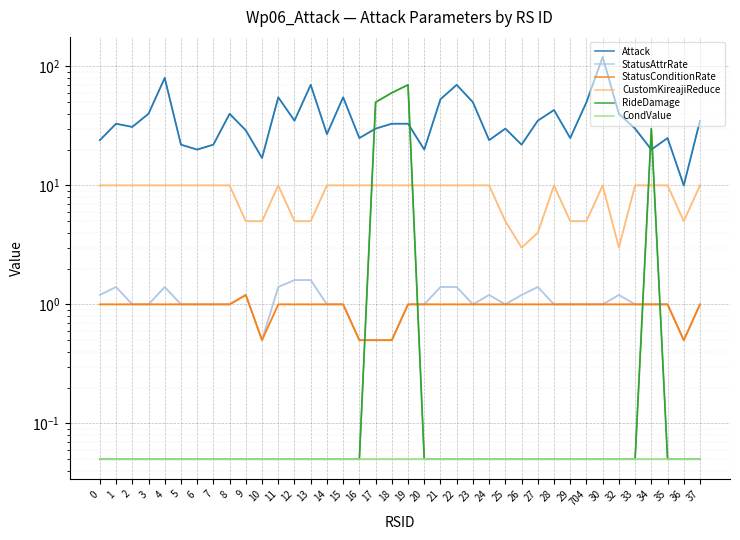

What is the sum of the StatusConditionRate values at 26 and 4?

2.0